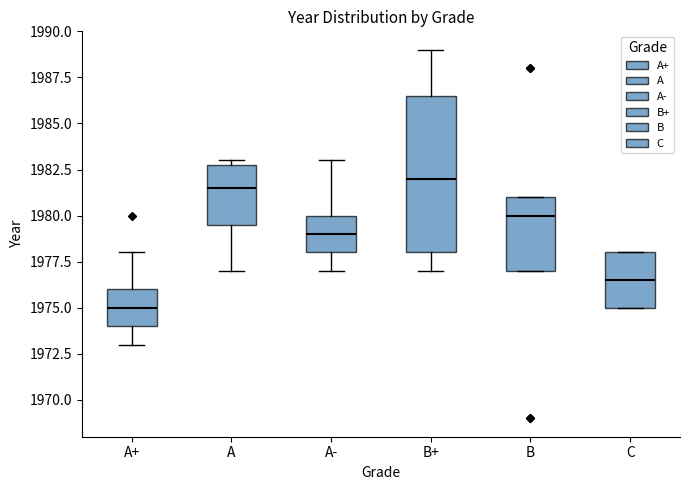

Which box's median line is the highest?

B+